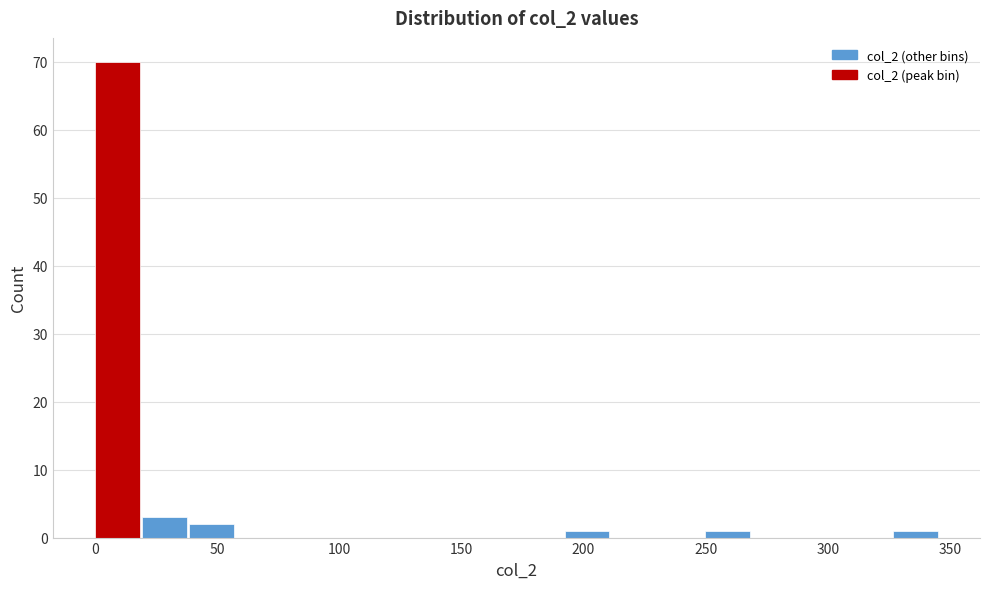

Read against the x-axis, roughly where is the centre of the tallest bar?

10